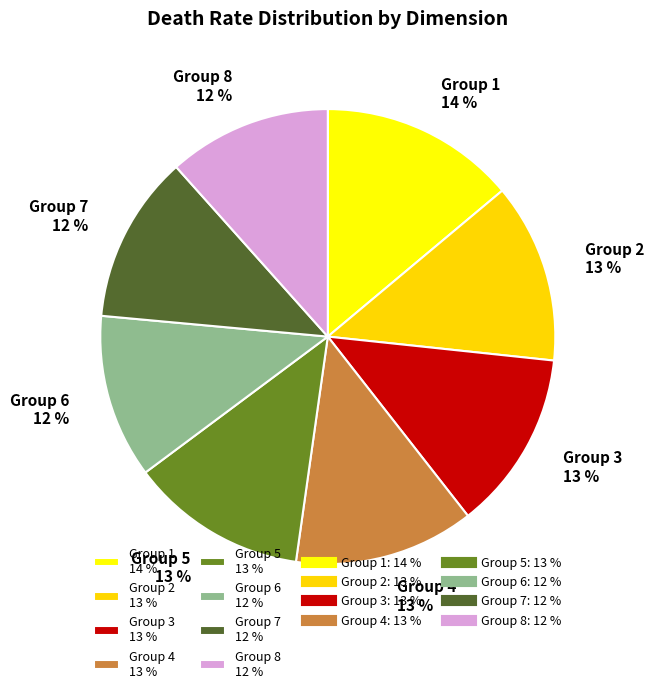

Combined, do Group 2 13 % and Group 7 12 % account for over 50%?

No